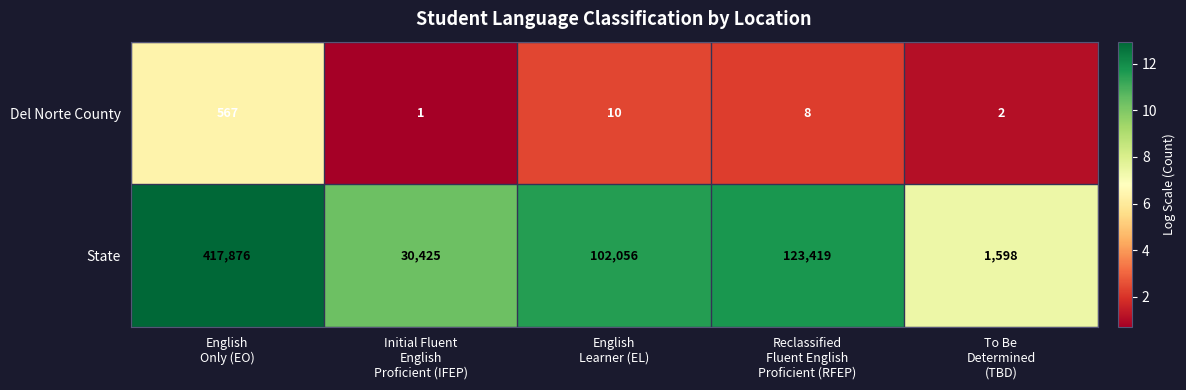

Which series has the widest spread of values?

State